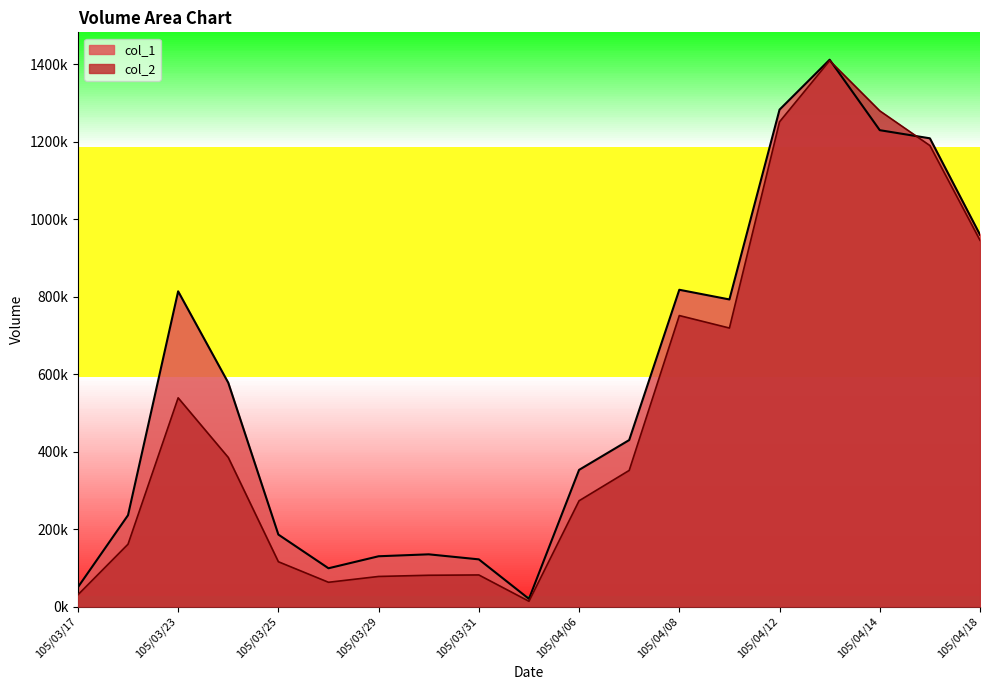

What is the label of the 8th point from the left?

105/03/30